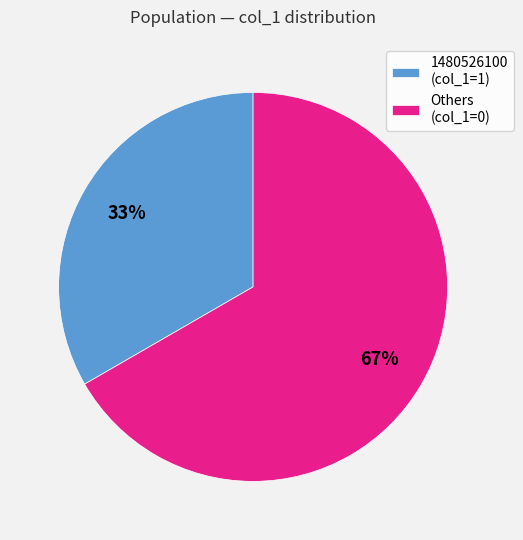

To the nearest percent, what portion does 1480526100 (col_1=1) represent?

33%